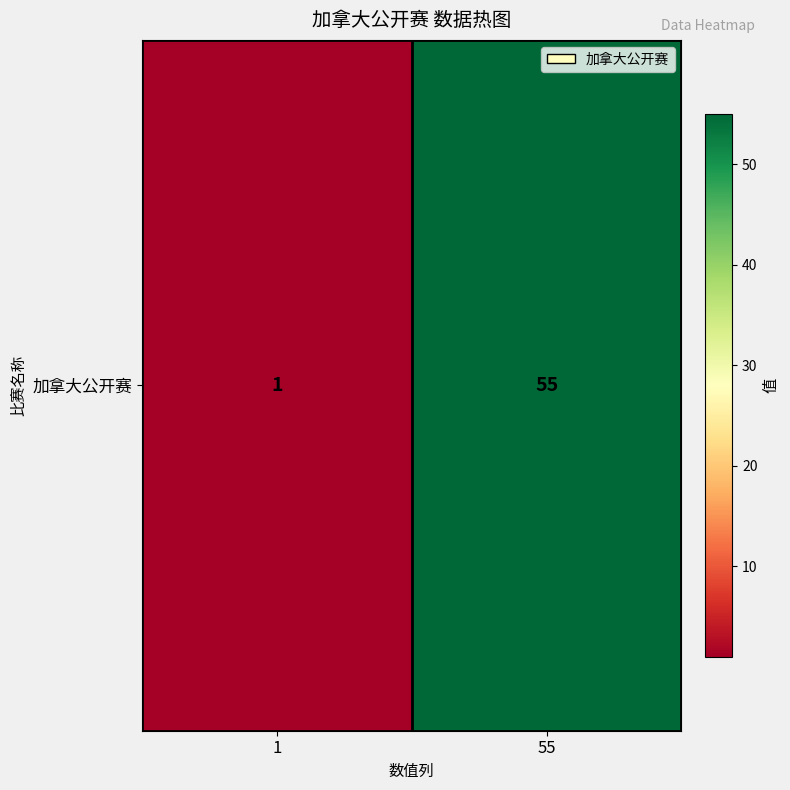

What is the approximate value at 55?

55